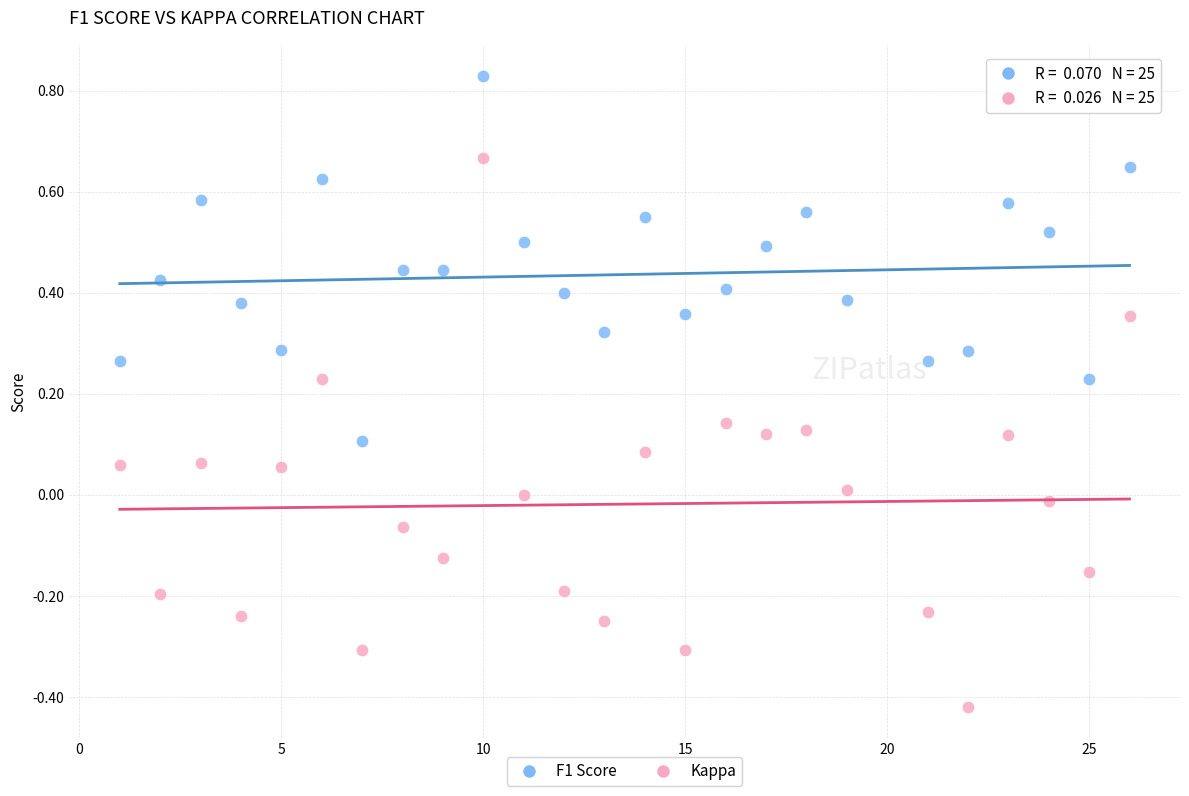

Across all data points, what is the range of X values (max minus min)?

25.0